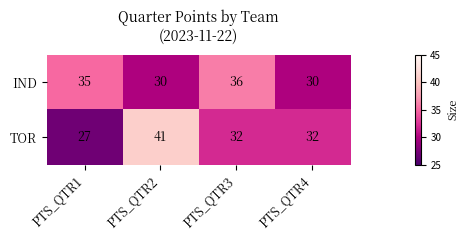

Is it true that IND equals 61 at PTS_QTR1?

False